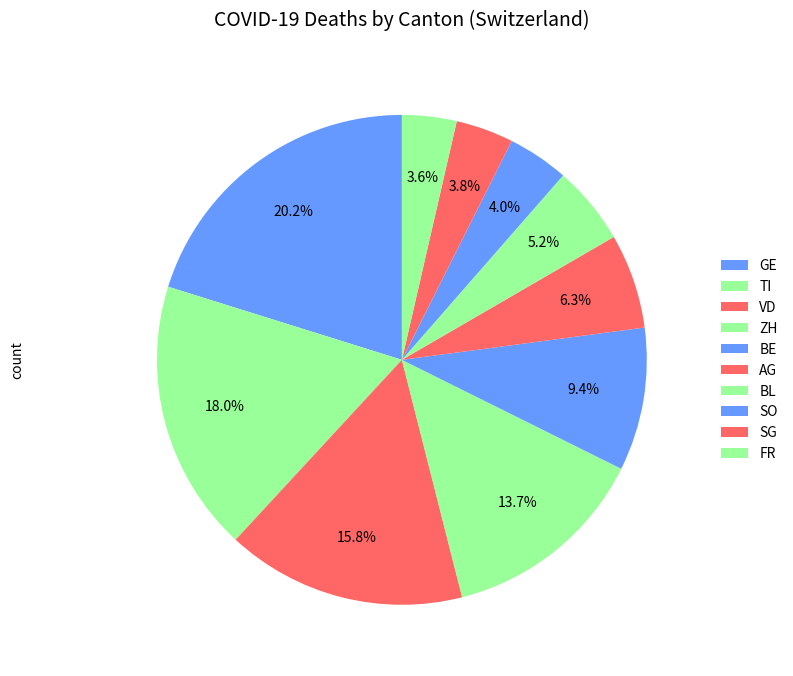

How many slices are in this pie chart?

10